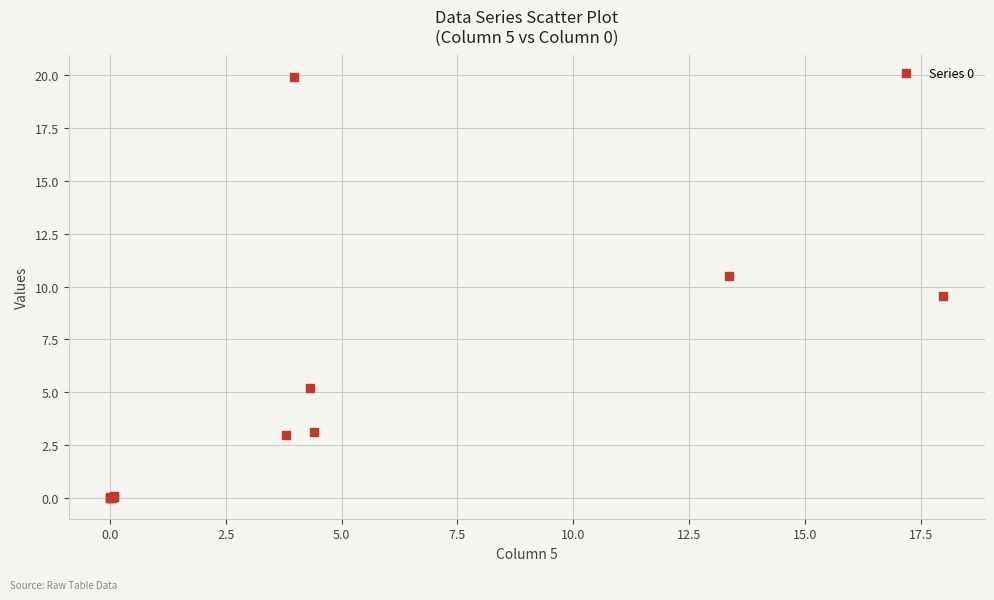

What Y value in the scatter plot is closest to 9?

9.6